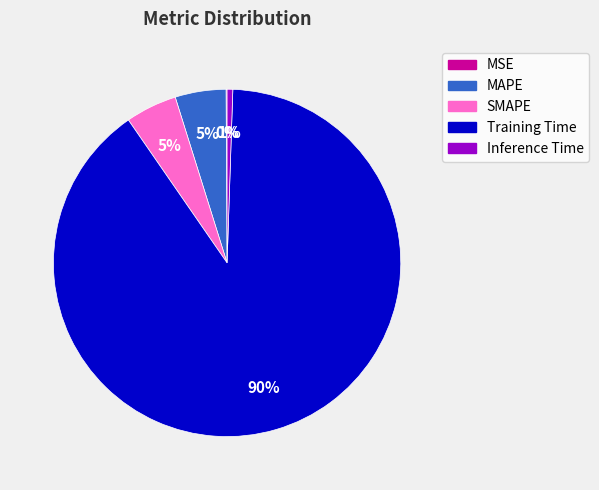

To the nearest percent, what is the average slice percentage?

20%